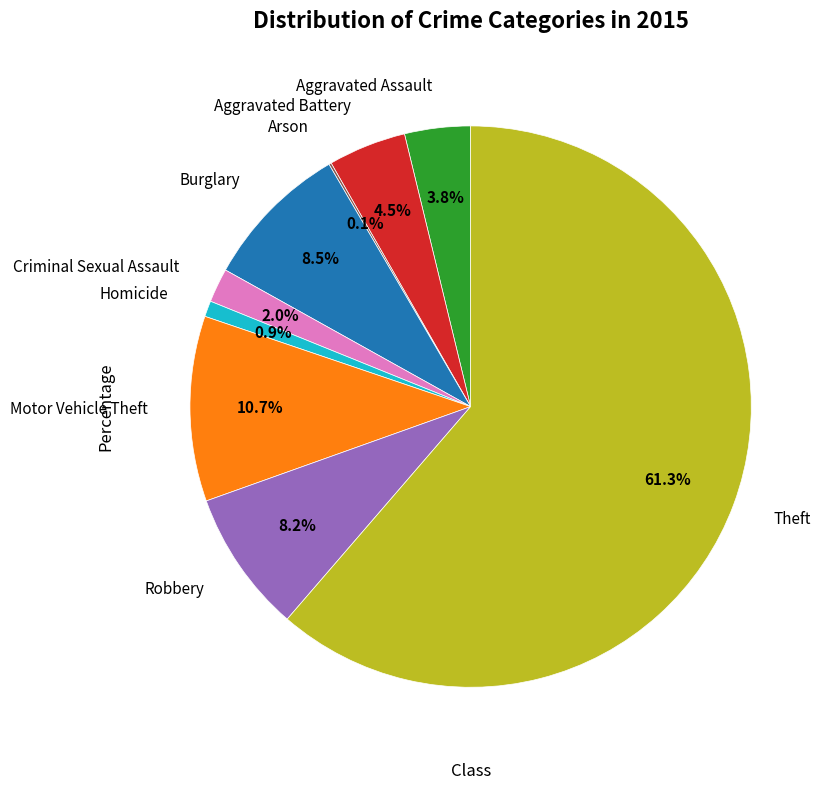

Does any single category account for the majority?

Yes